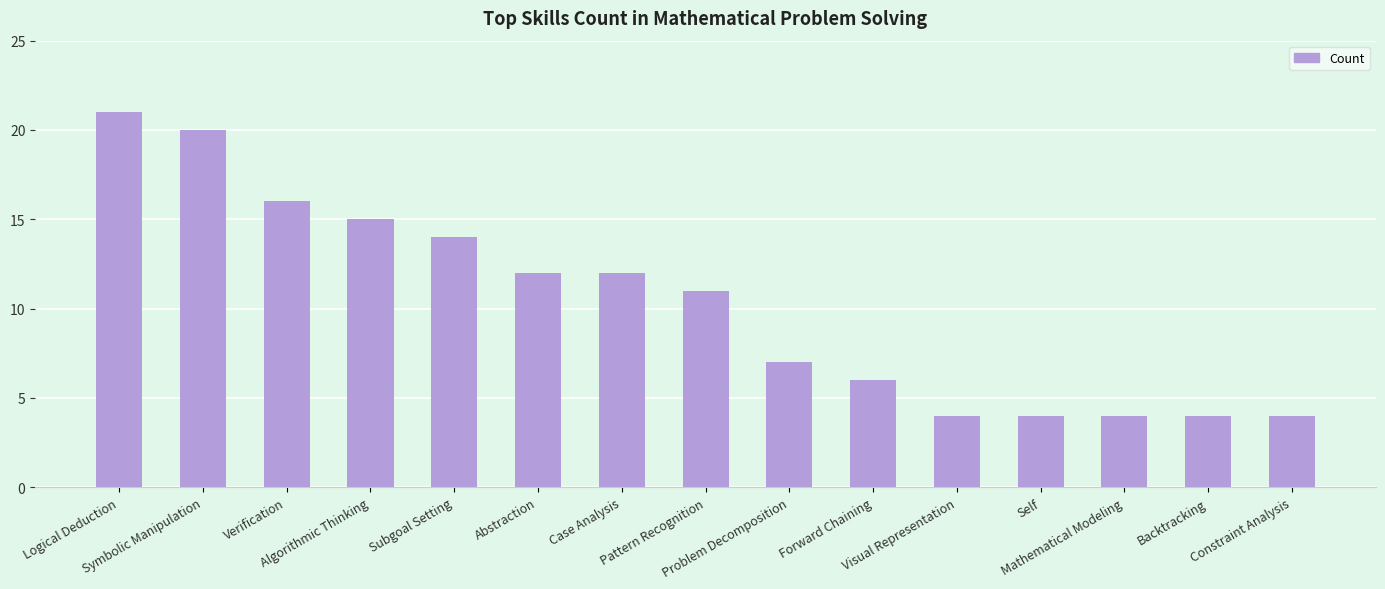

What is the sum of the values at Visual Representation and Constraint Analysis?

8